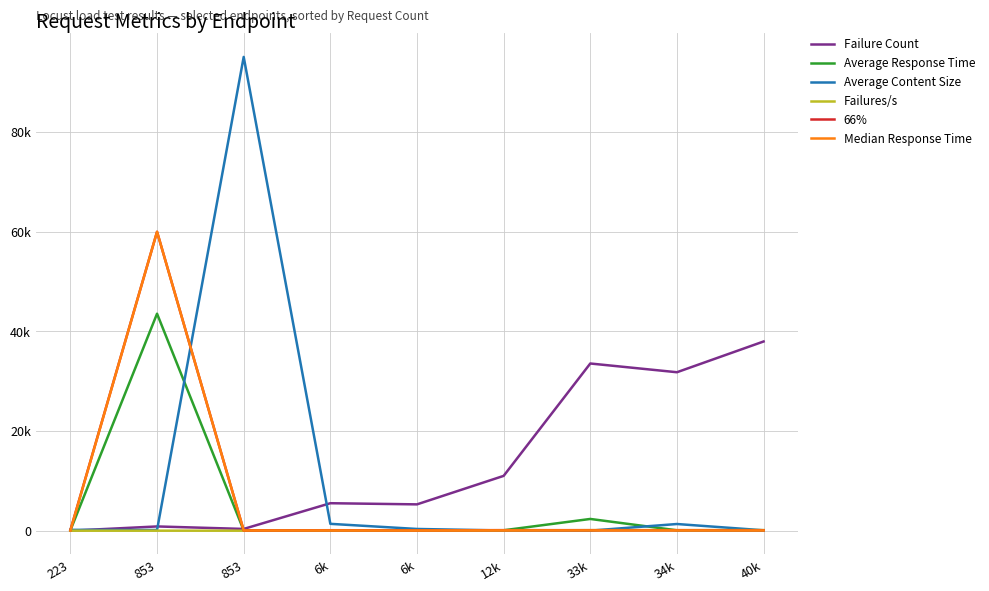

The 66% series shows 20.8 at 6k. True or false?

False